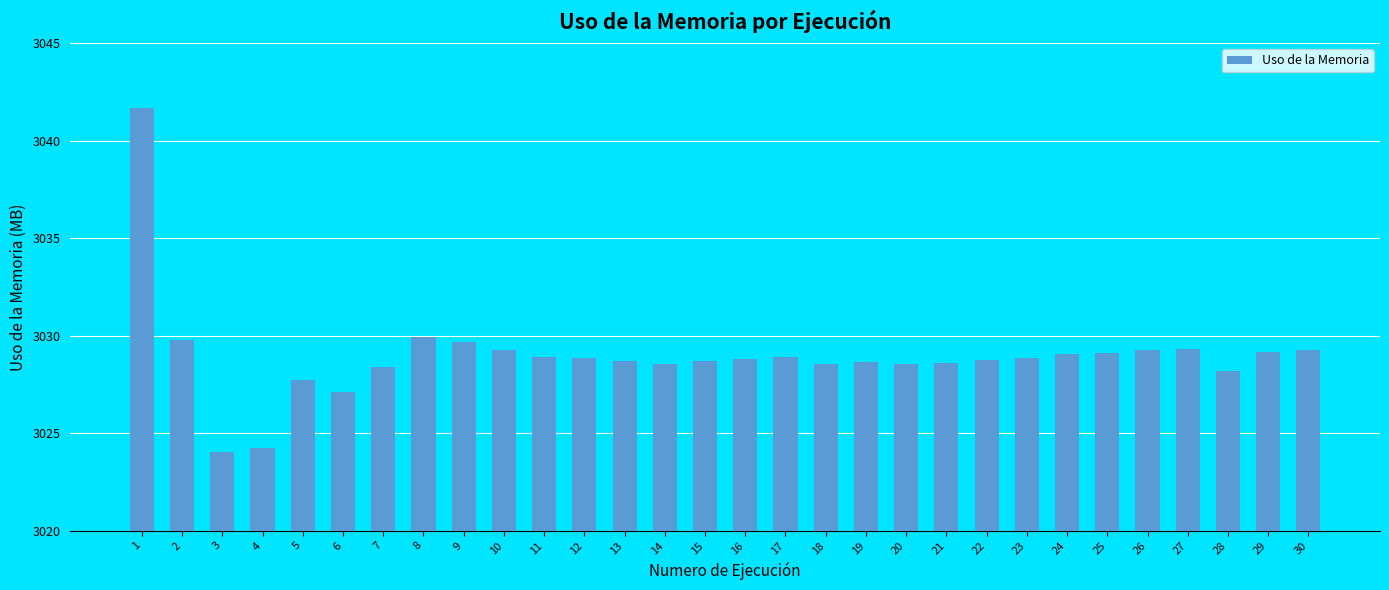

How many series are shown in this chart?

1